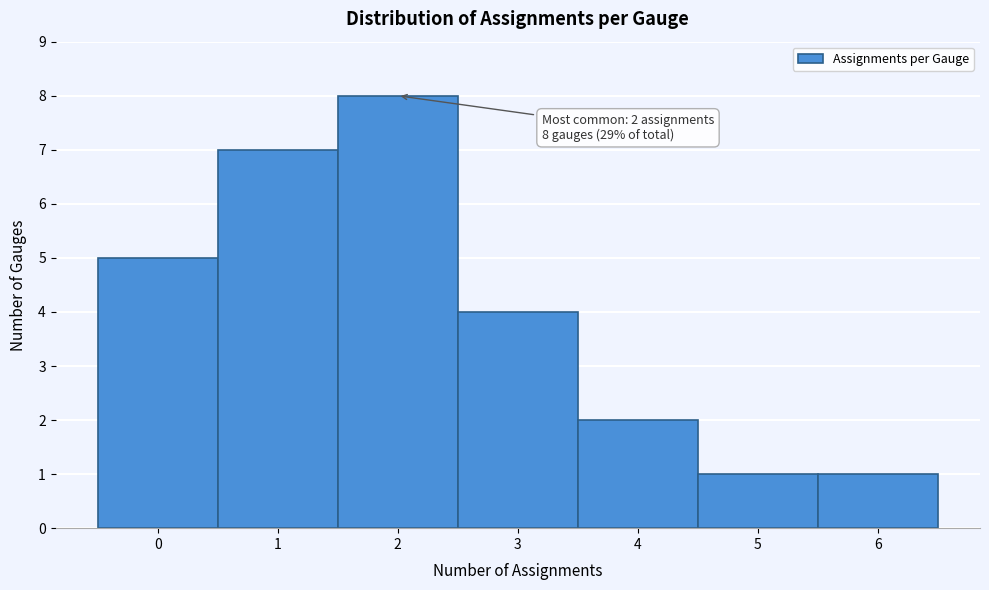

Over which range of the x-axis is the bar tallest?

1.5 to 2.5